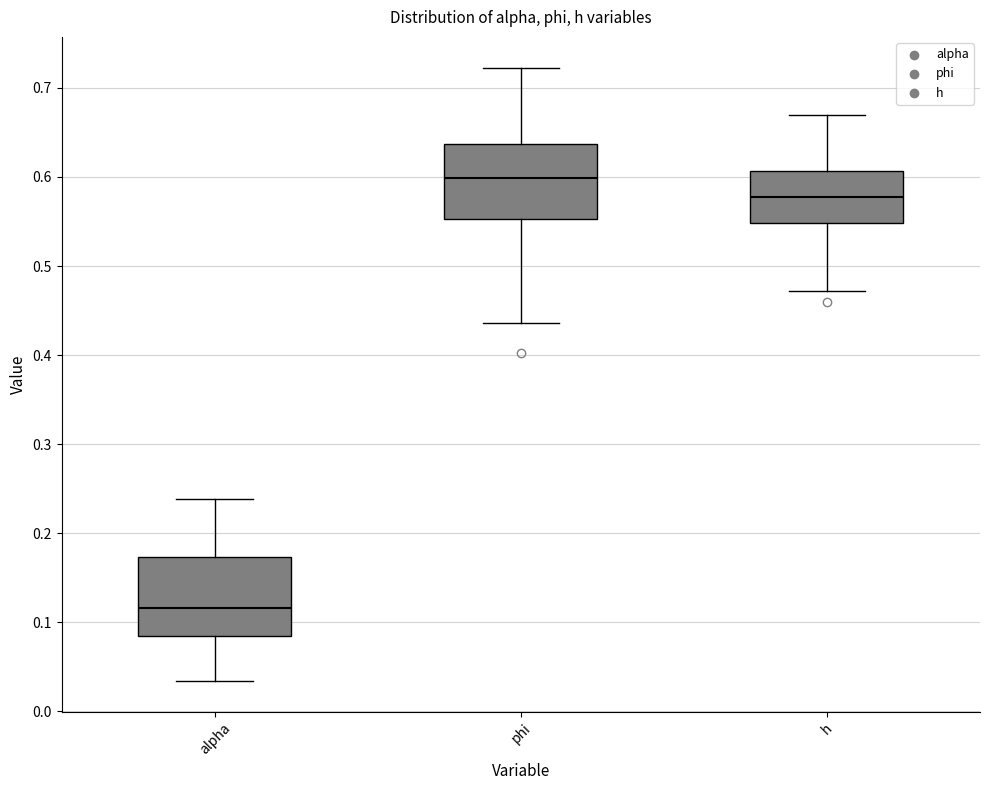

Reading left to right, transcribe this box plot: for each box, give where its median line is, the range the box spans, and where its two whiskers end, as read against the y-axis. The values are not printed on the chart, so give them approximately, as read against the axis.

alpha: median 0.12, box 0.09 to 0.17, whiskers 0.03 to 0.24
phi: median 0.60, box 0.55 to 0.64, whiskers 0.44 to 0.72
h: median 0.58, box 0.55 to 0.61, whiskers 0.47 to 0.67